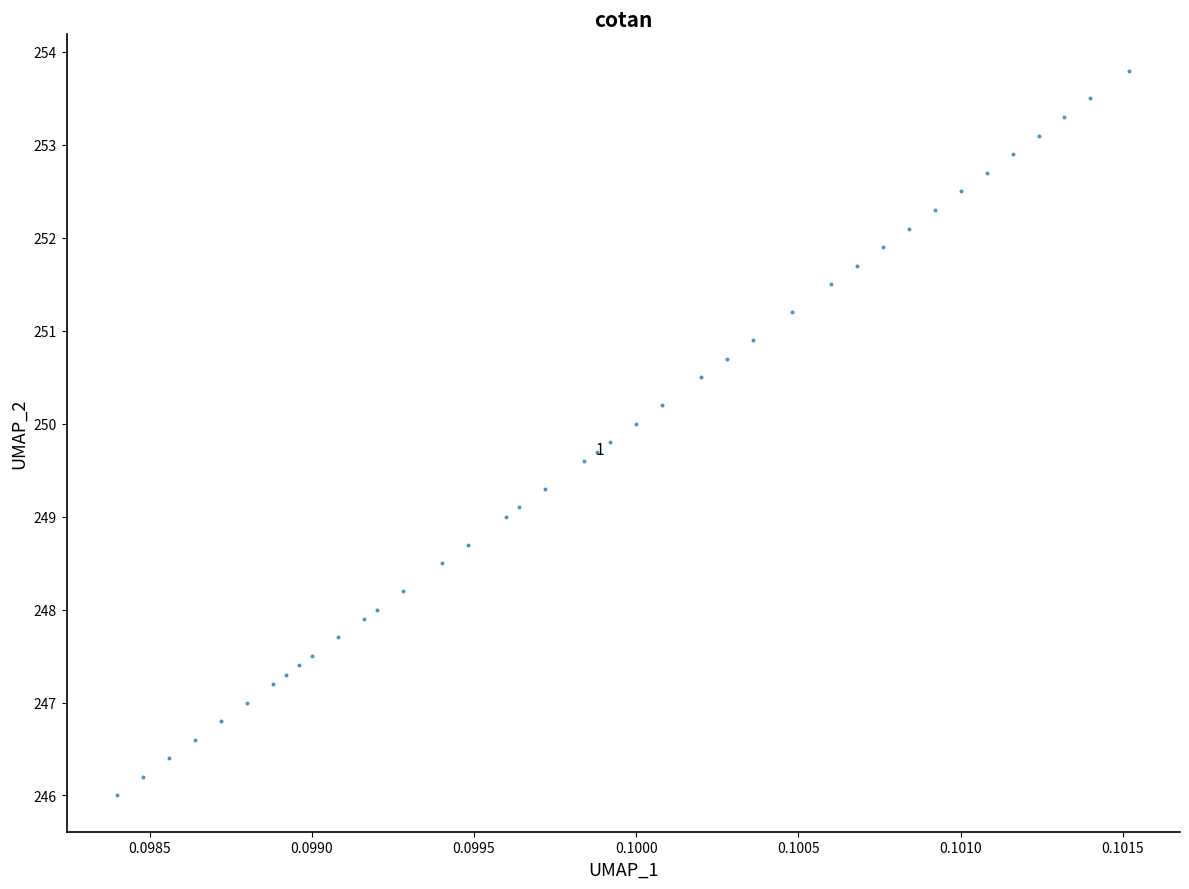

What is the range of Y values (max minus min)?

7.8